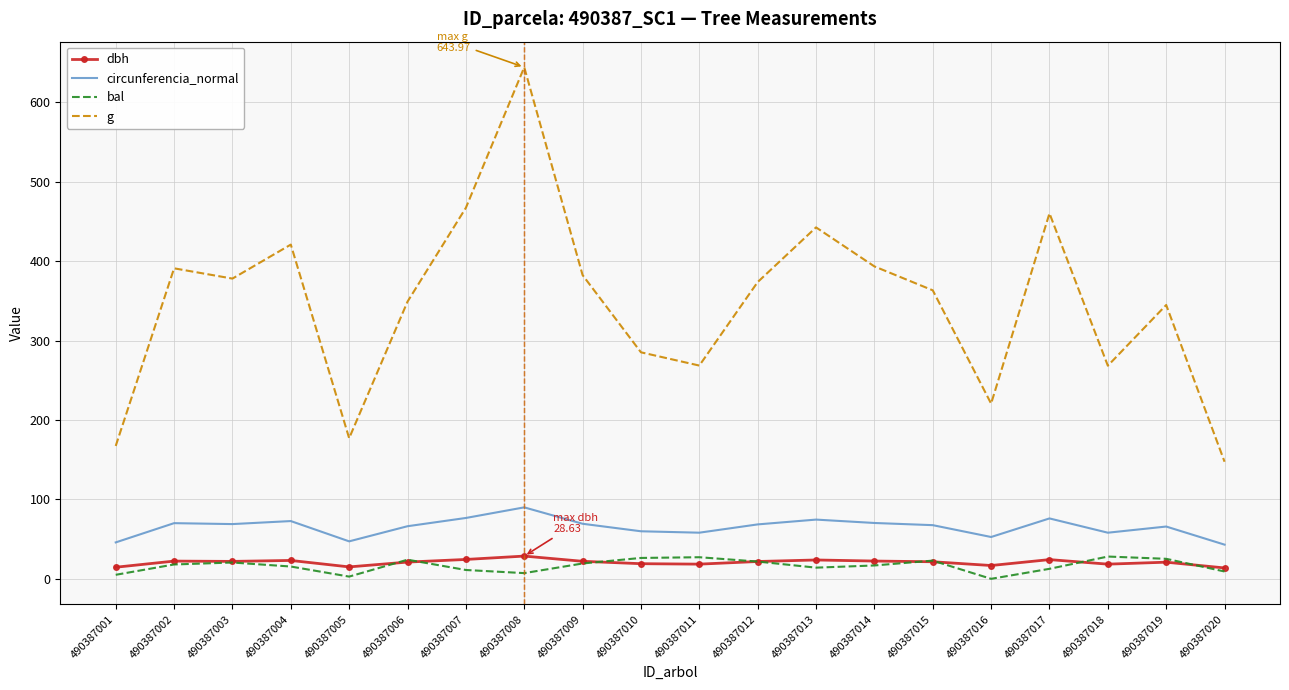

Which series has the largest range (max minus min)?

g